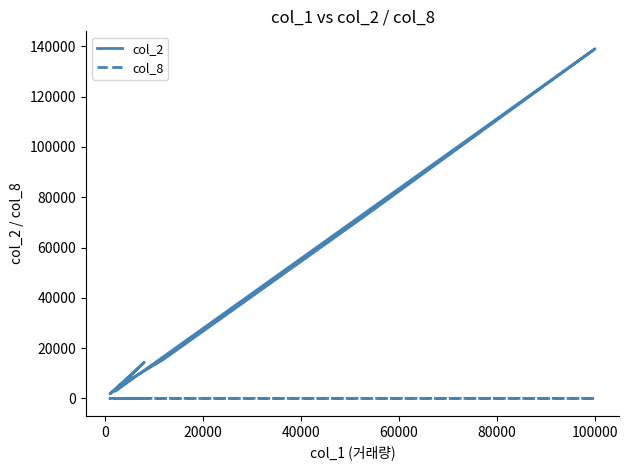

Does the chart display data point markers on the line(s)?

No